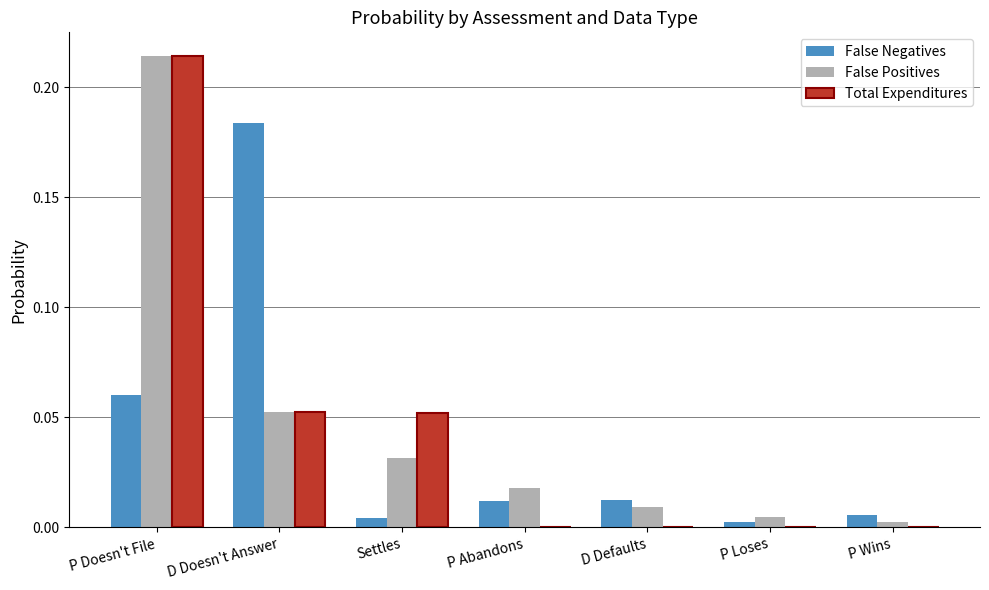

How many groups of bars are there?

7